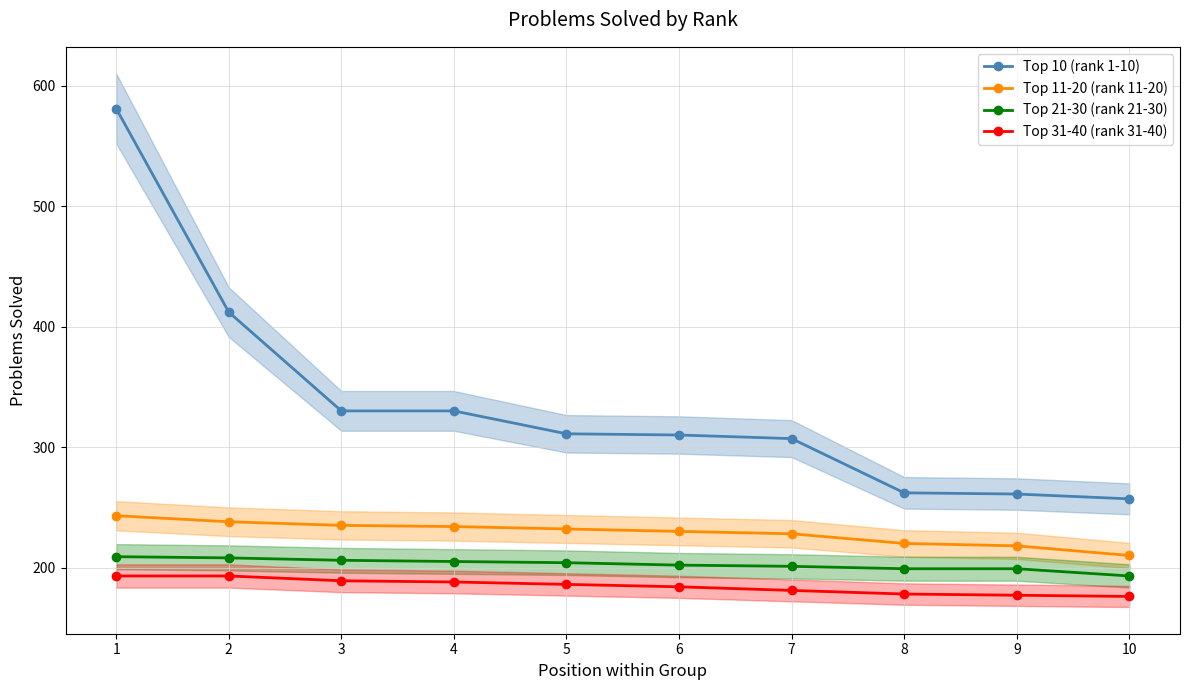

What is the average value of the Top 31-40 (rank 31-40) series?

184